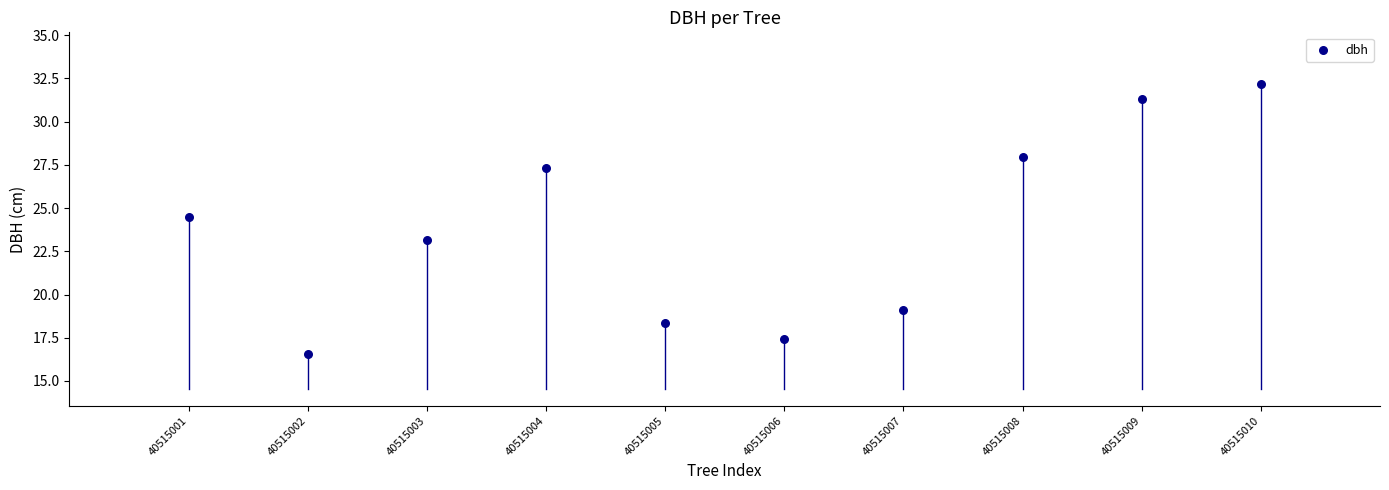

What is the range of Y values (max minus min)?

15.6